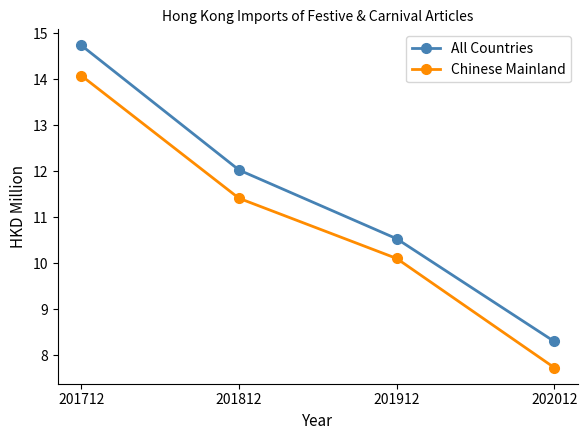

Reading right to left, extract all data points from this chart.

All Countries: 202012=8.3	201912=10.5	201812=12.0	201712=14.7
Chinese Mainland: 202012=7.7	201912=10.1	201812=11.4	201712=14.1